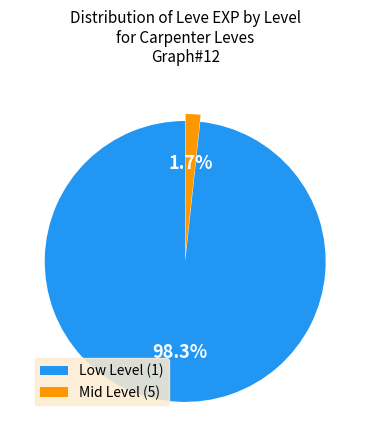

Between Low Level (1) and Mid Level (5), which is larger?

Low Level (1)